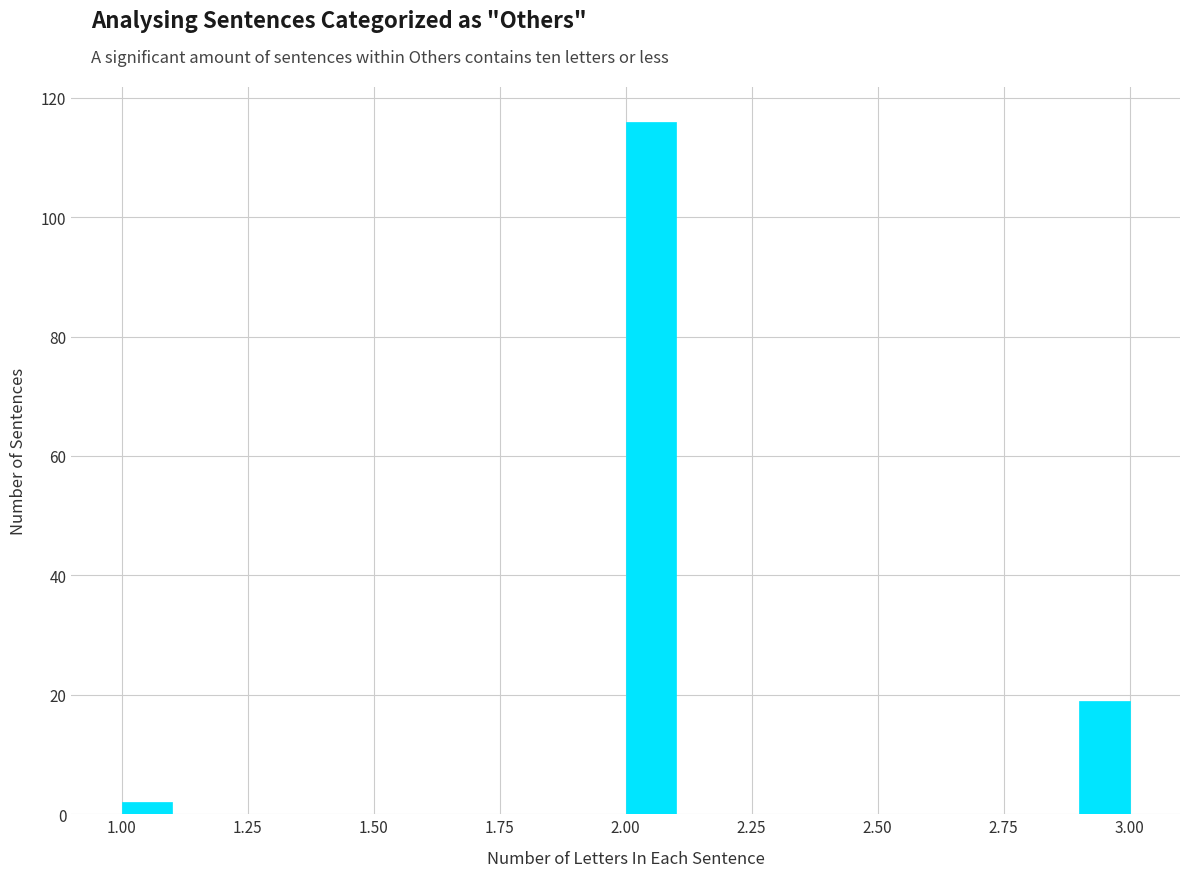

Around what value on the x-axis is the tallest bar? Give the approximate position of its centre, as read against the axis.

2.05